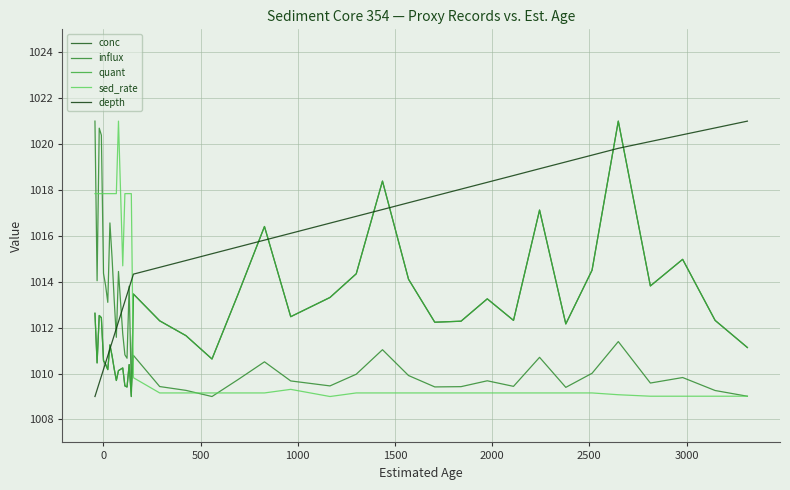

What is the average value of the sed_rate series?

1012.8